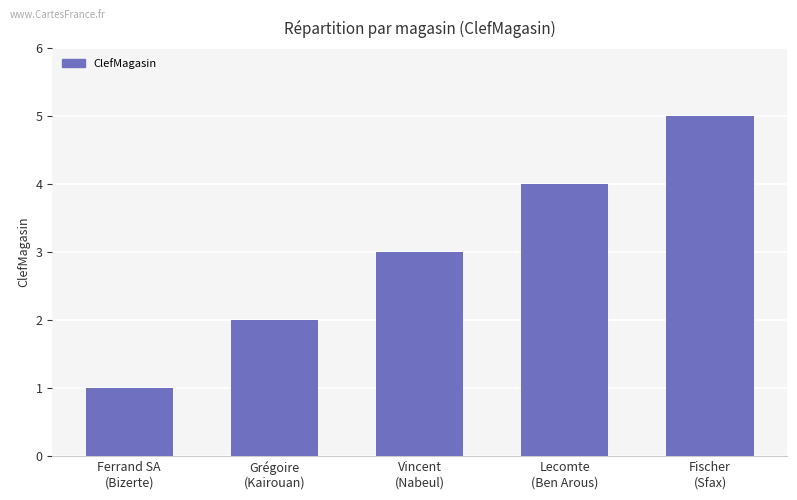

Reading left to right, list all the values displayed in this chart.

1	2	3	4	5